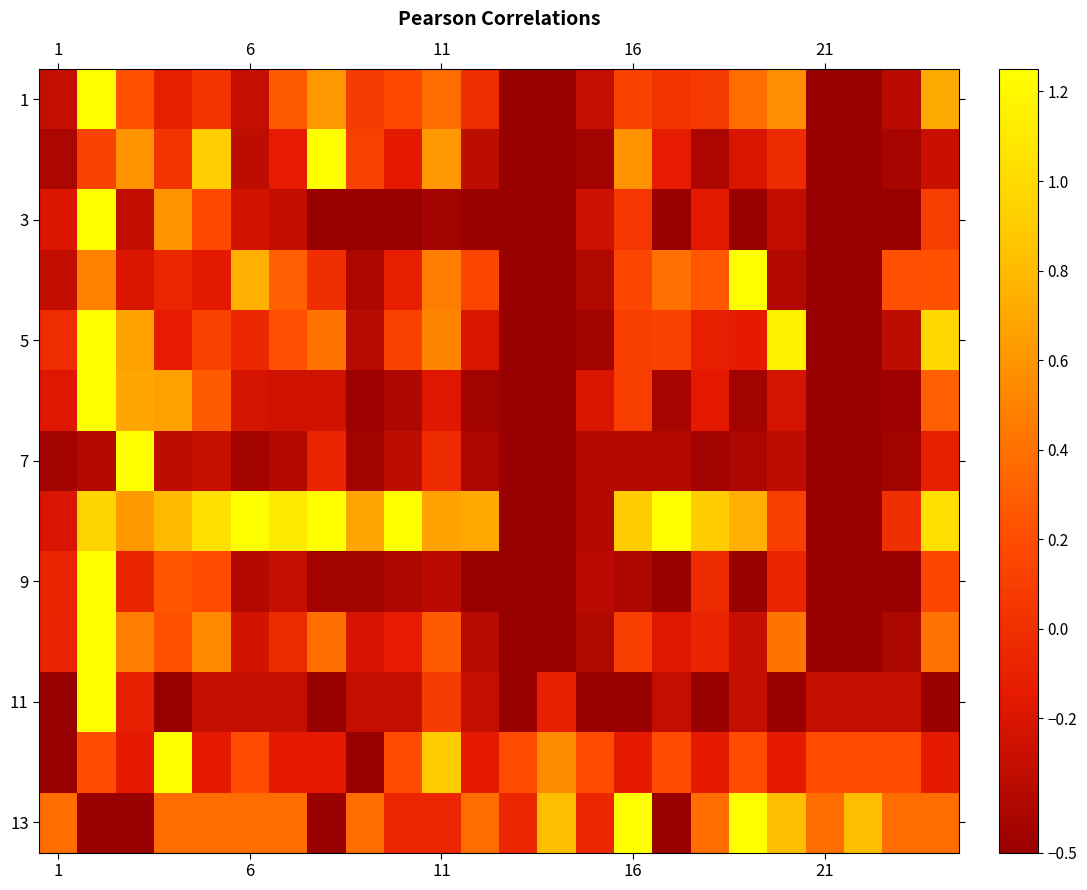

How many series are shown in this chart?

13